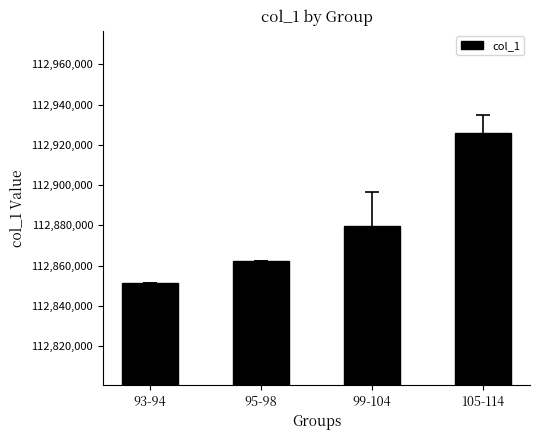

Rank the categories by value from lowest to highest.

93-94, 95-98, 99-104, 105-114